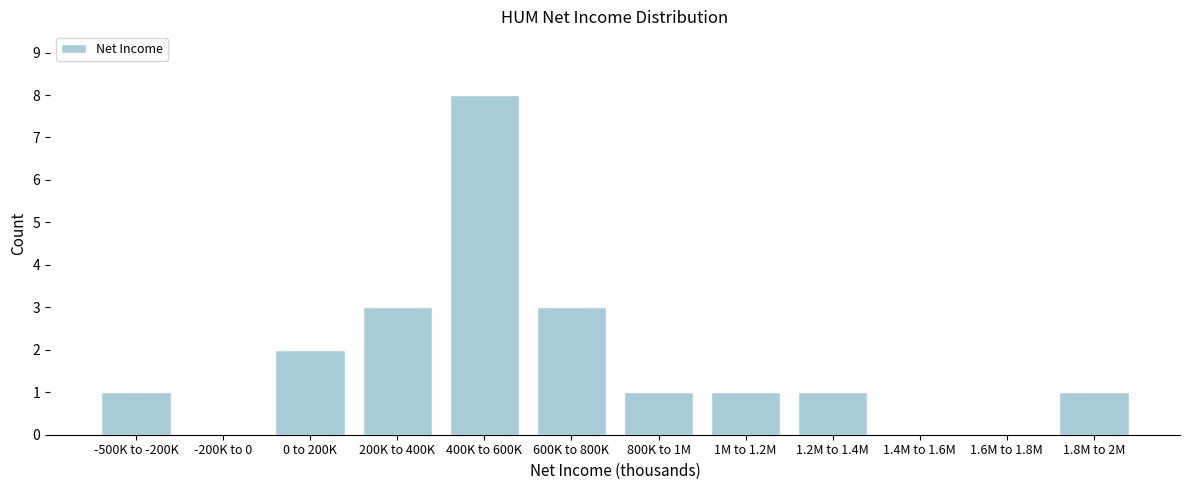

Reading left to right, what are all the values shown in this chart?

-500K to -200K=1	-200K to 0=0	0 to 200K=2	200K to 400K=3	400K to 600K=8	600K to 800K=3	800K to 1M=1	1M to 1.2M=1	1.2M to 1.4M=1	1.4M to 1.6M=0	1.6M to 1.8M=0	1.8M to 2M=1